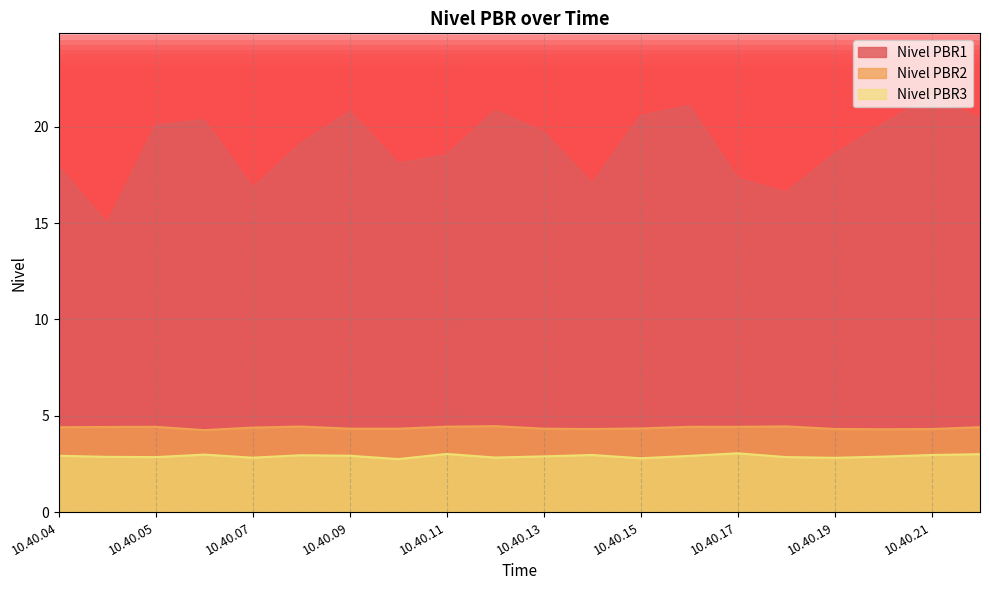

What are all the series names shown in the legend?

Nivel PBR1, Nivel PBR2, Nivel PBR3